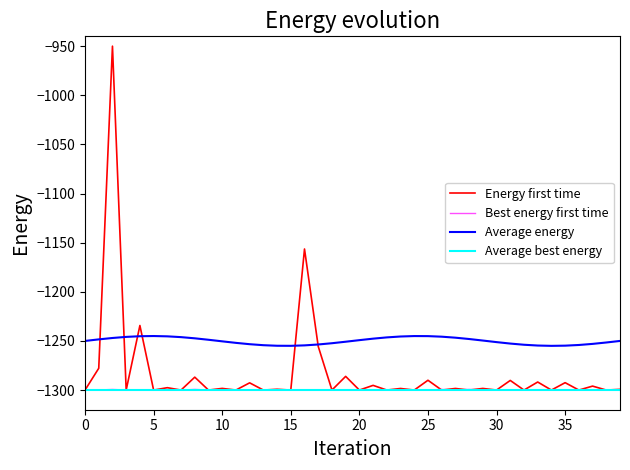

What is the minimum value shown in the chart?

-1300.1